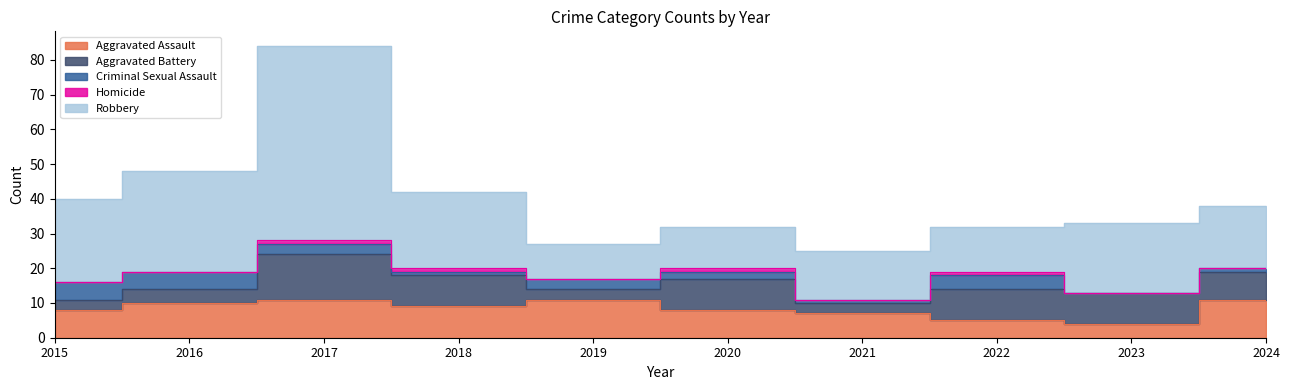

How many distinct data groups are displayed?

5